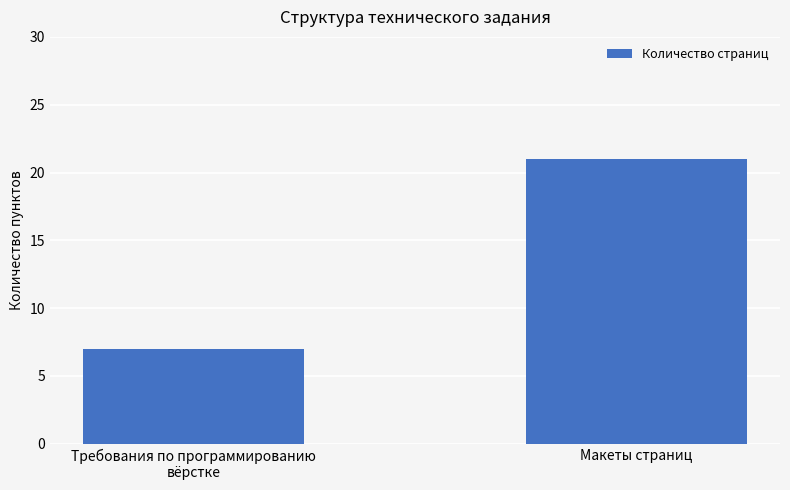

How many bars are there in total?

2